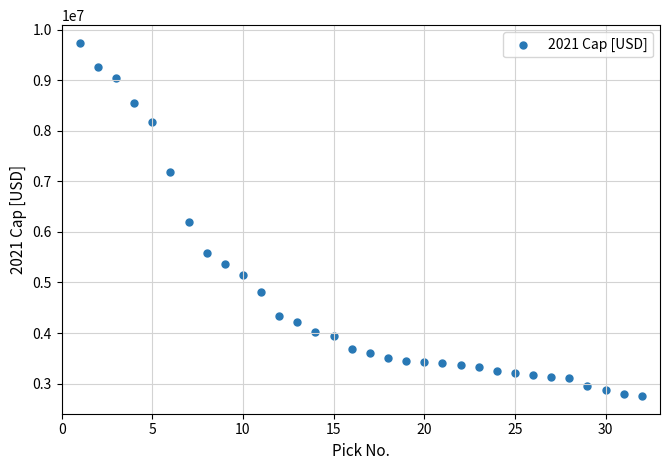

What is the range of X values (max minus min)?

31